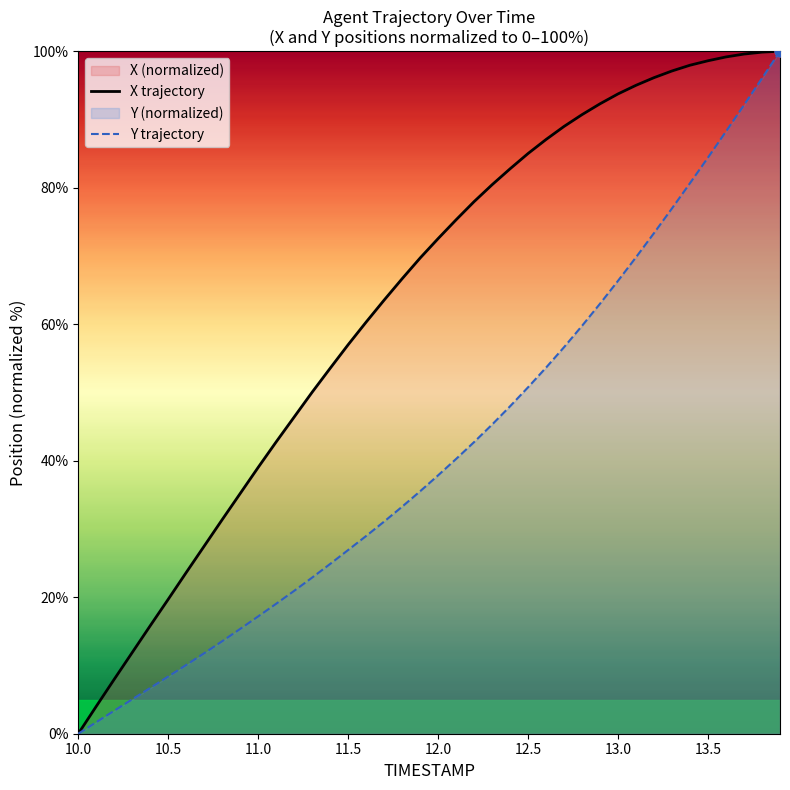

Which series has the largest total across all categories?

X trajectory